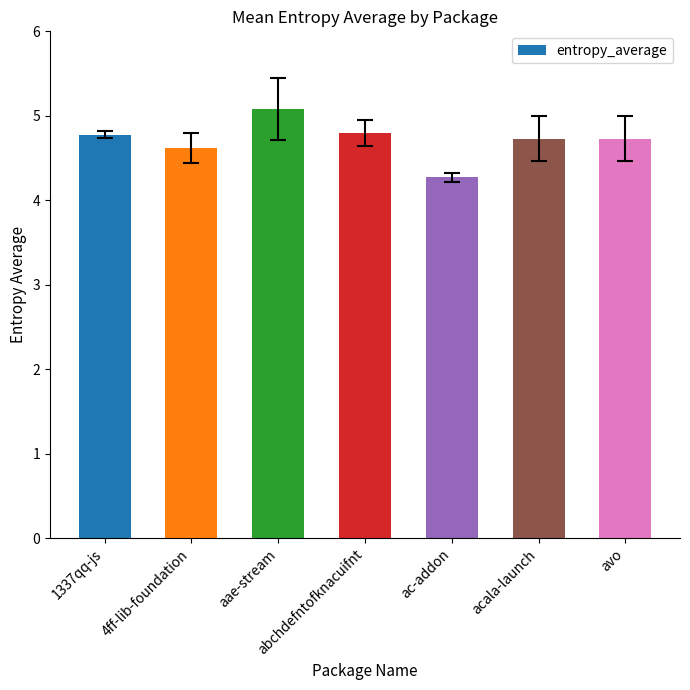

Which label corresponds to the largest value in the chart?

aae-stream